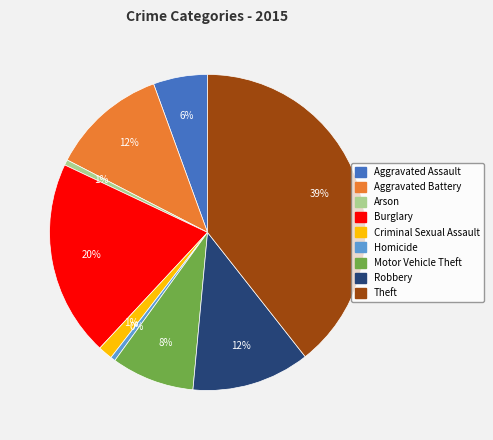

Between Motor Vehicle Theft and Arson, which is larger?

Motor Vehicle Theft